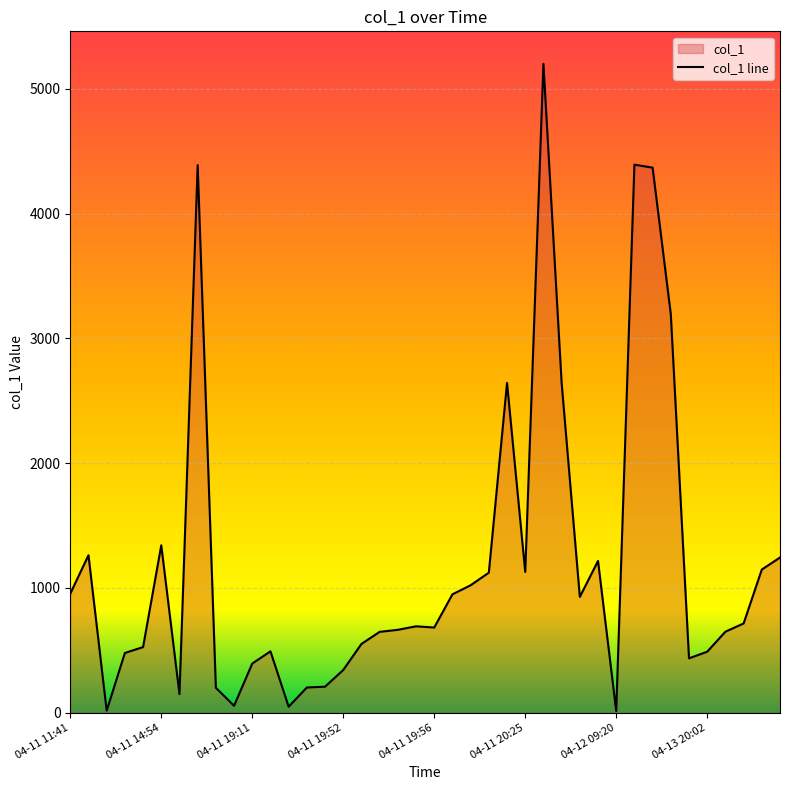

Which has a higher value, 04-13 20:02 or 04-11 19:56?

04-11 19:56